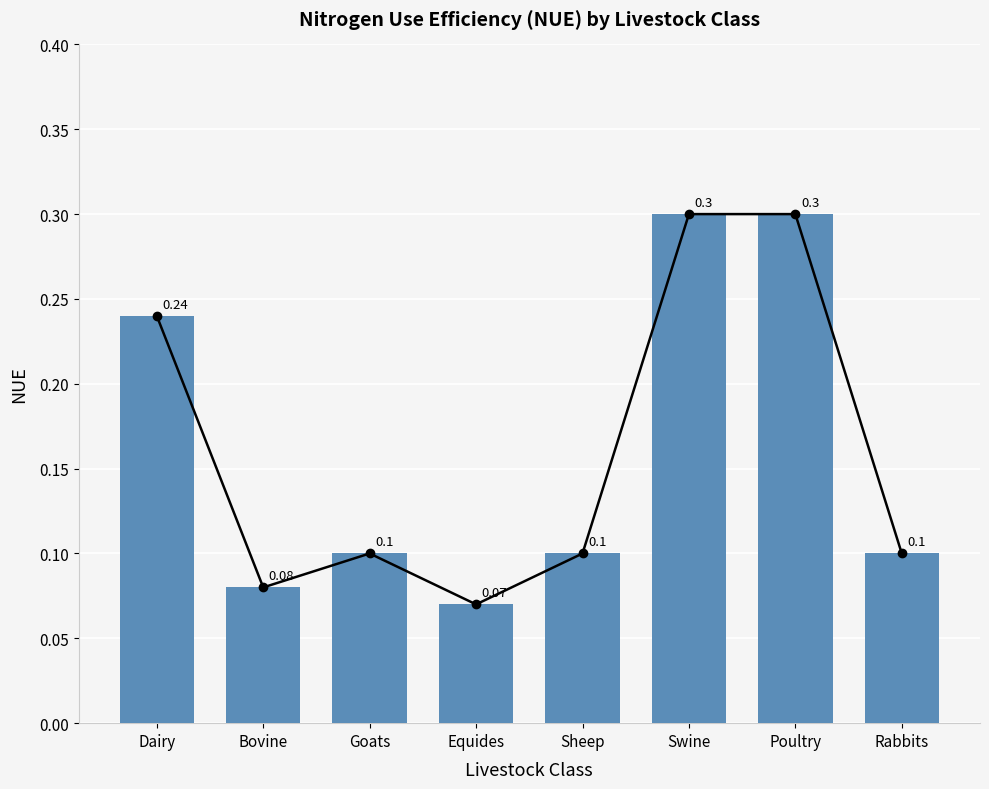

Is it true that the value at Dairy is 0.2?

True